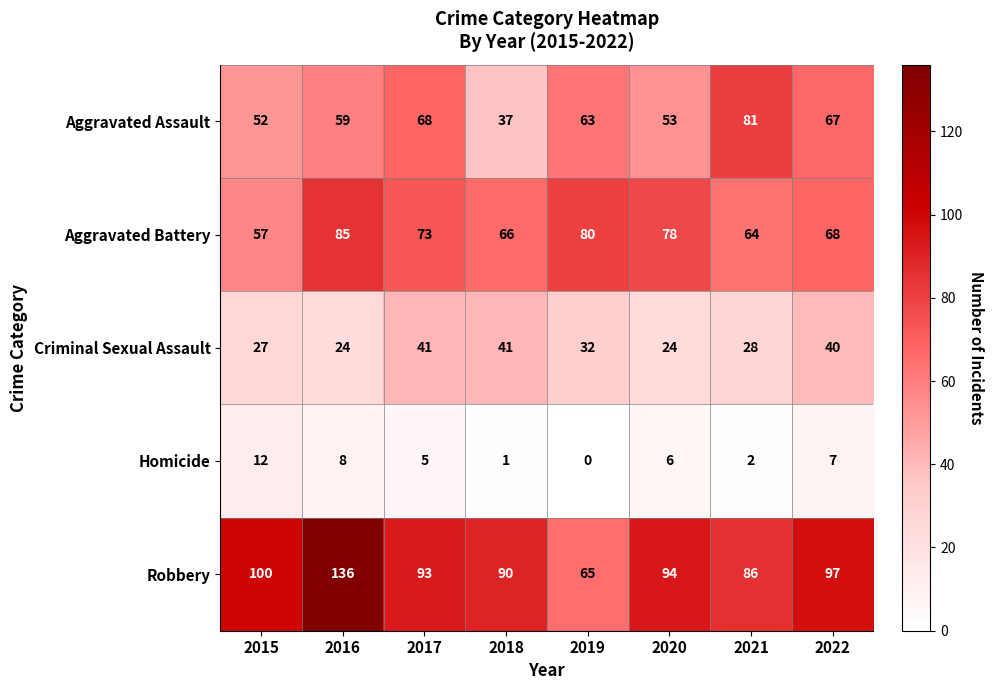

Count the number of categories in the chart.

8